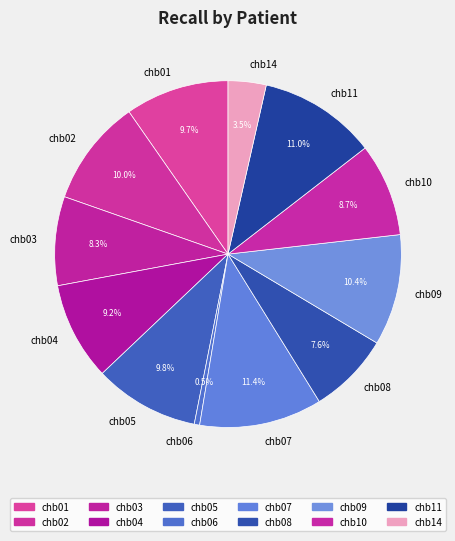

Between chb14 and chb11, which is larger?

chb11